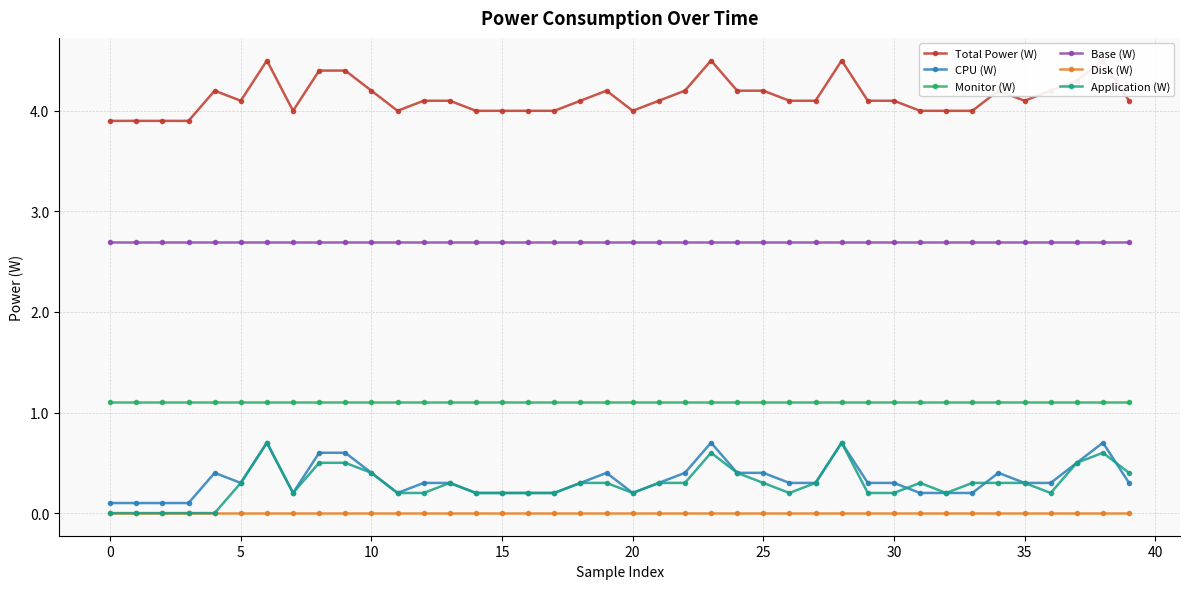

True or false: Monitor (W) and Base (W) cross at least once.

False